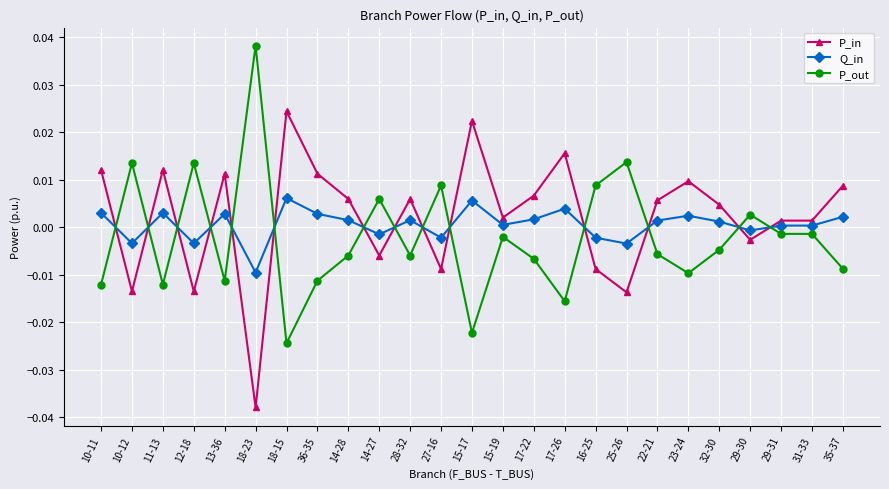

In Q_in, how many points are higher than both neighbors (excluding endpoints)?

7